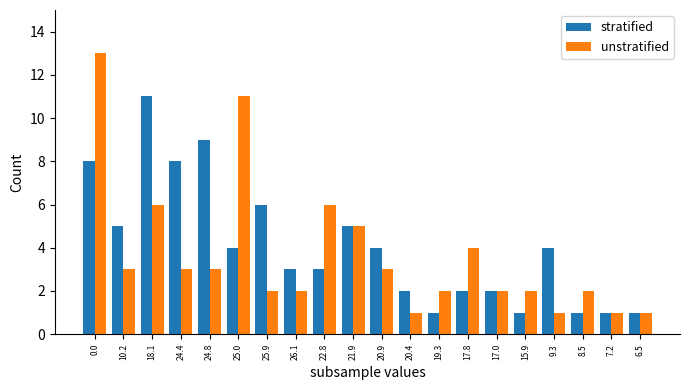

Reading left to right, extract all data points from this chart.

stratified: 8	5	11	8	9	4	6	3	3	5	4	2	1	2	2	1	4	1	1	1
unstratified: 13	3	6	3	3	11	2	2	6	5	3	1	2	4	2	2	1	2	1	1